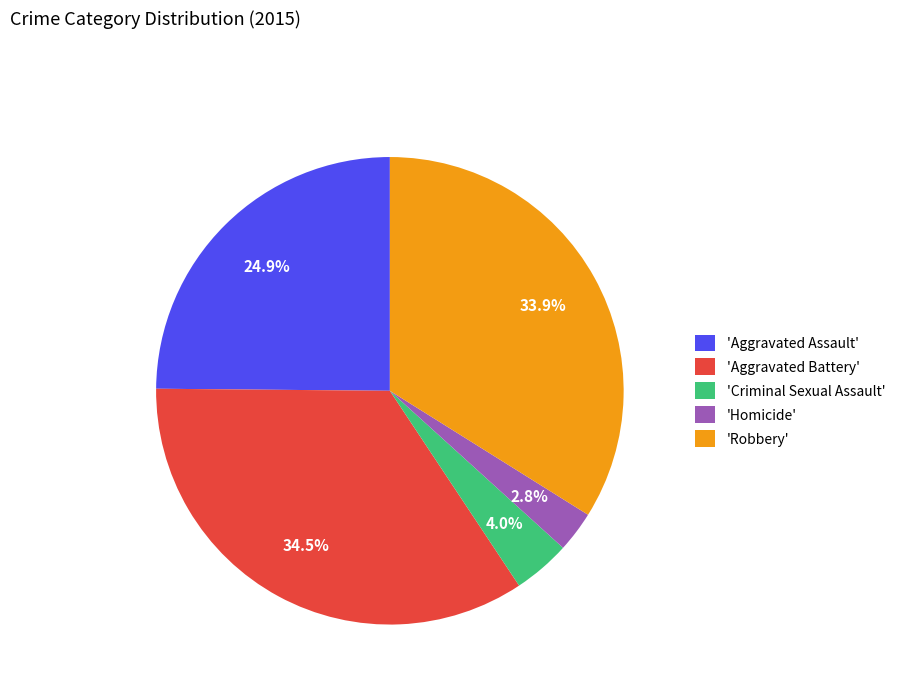

Is there a majority slice in this chart?

No